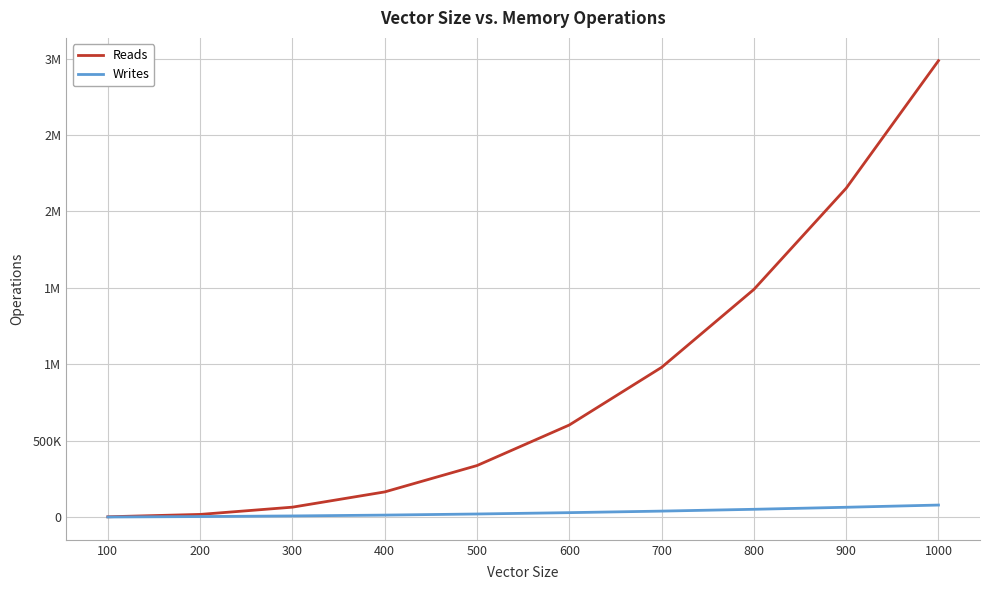

Reading left to right, what are all the values shown in this chart?

Reads: 2875	18321	65746	165534	337997	603278	980391	1490165	2152275	2986473
Writes: 1473	4323	8346	13878	21069	29898	39975	51819	65091	79593